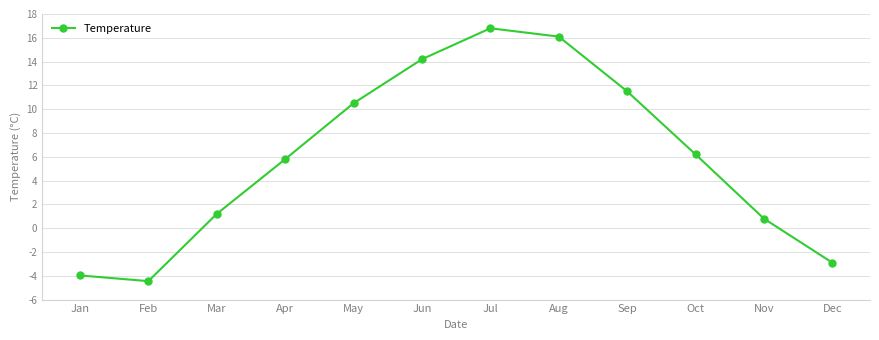

How many interior local peaks (higher than both neighbors) does the data have?

1